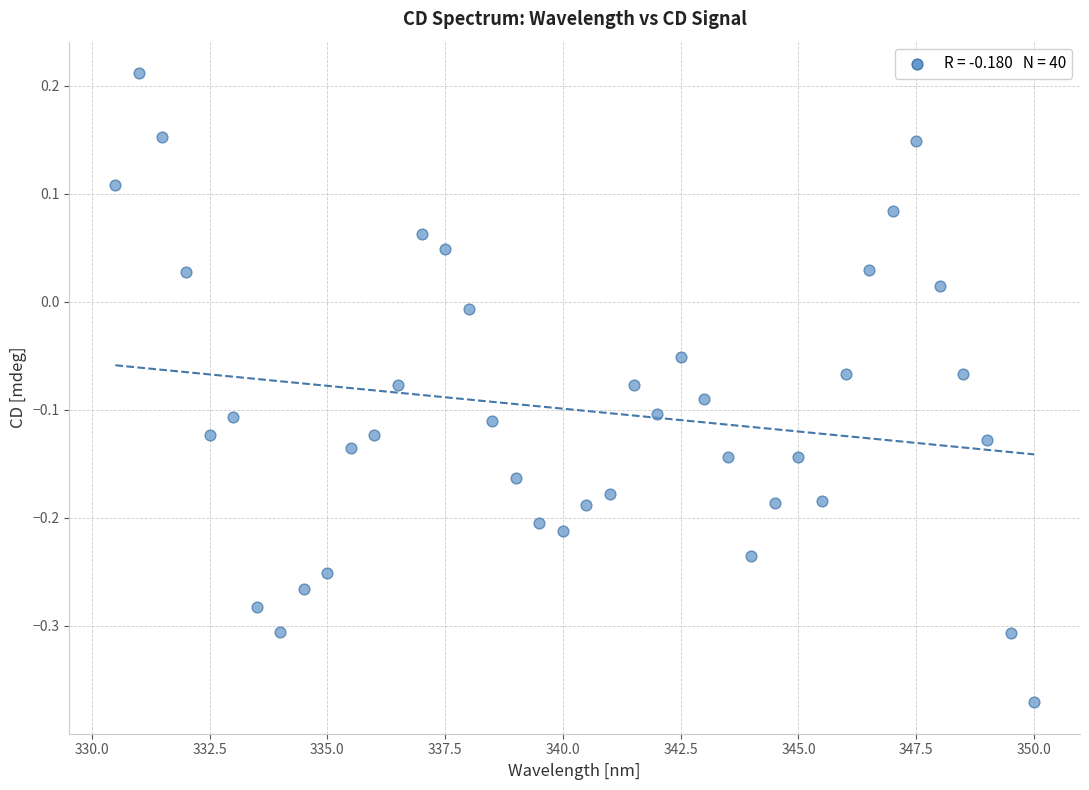

What is the range of X values (max minus min)?

19.5